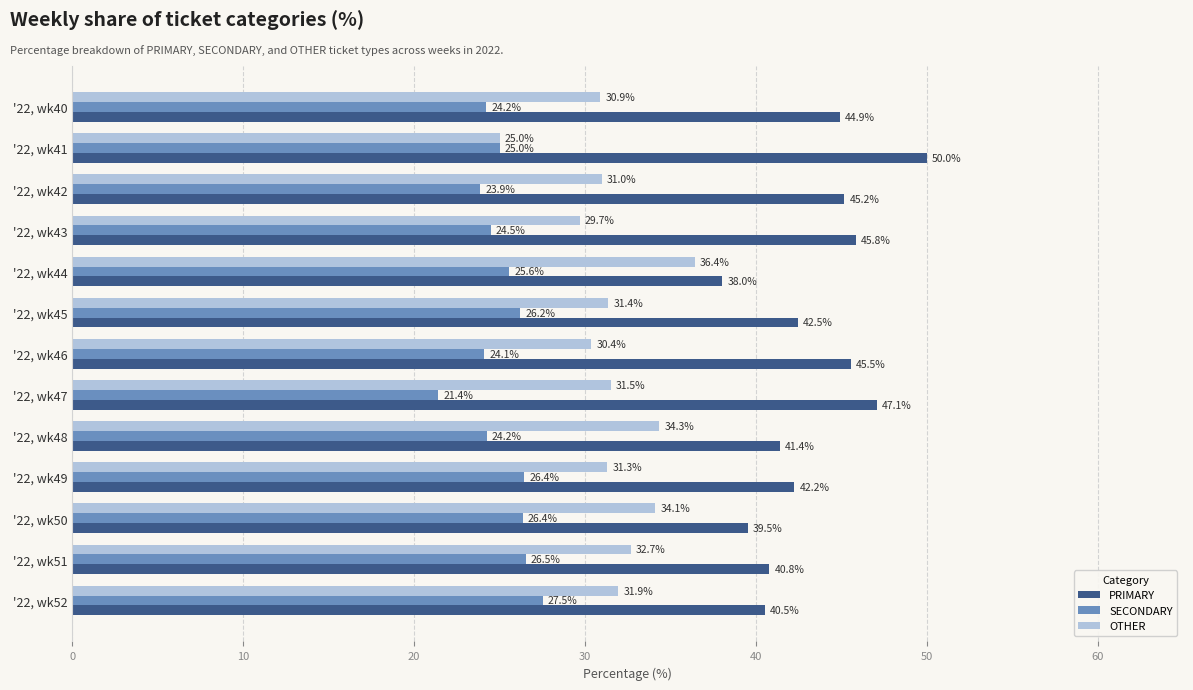

What is the average value of the OTHER series?

31.6